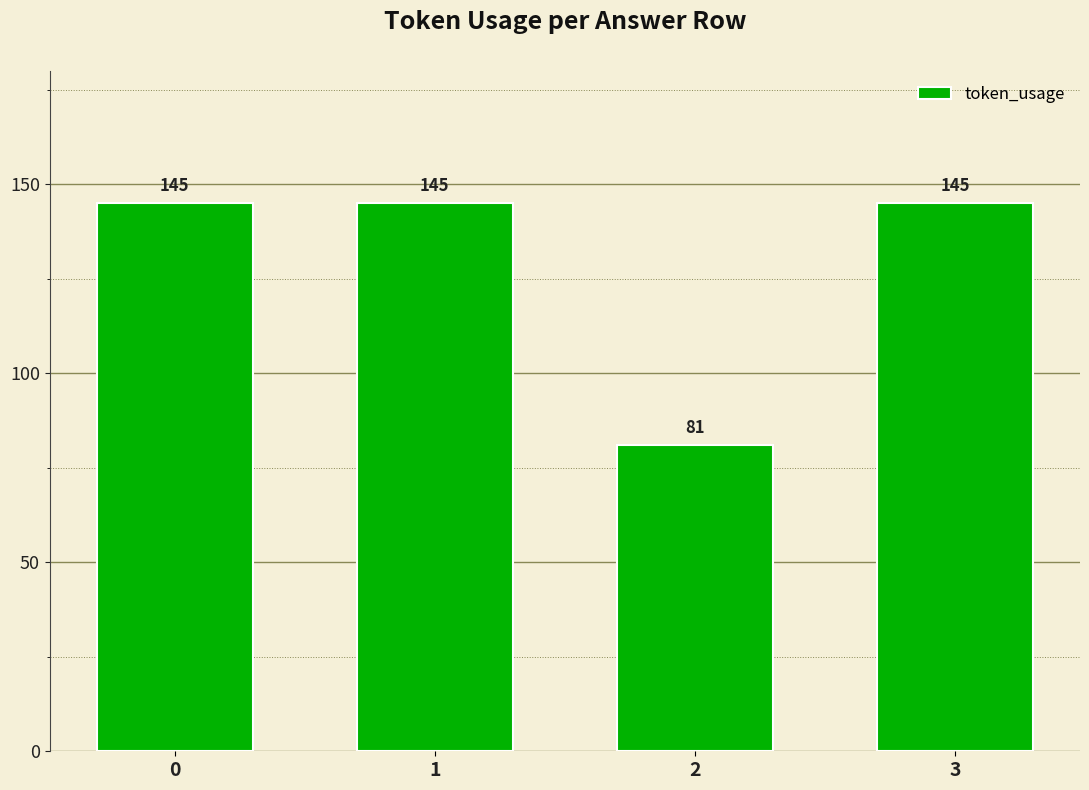

What is the change in value from 1 to 2?

-64